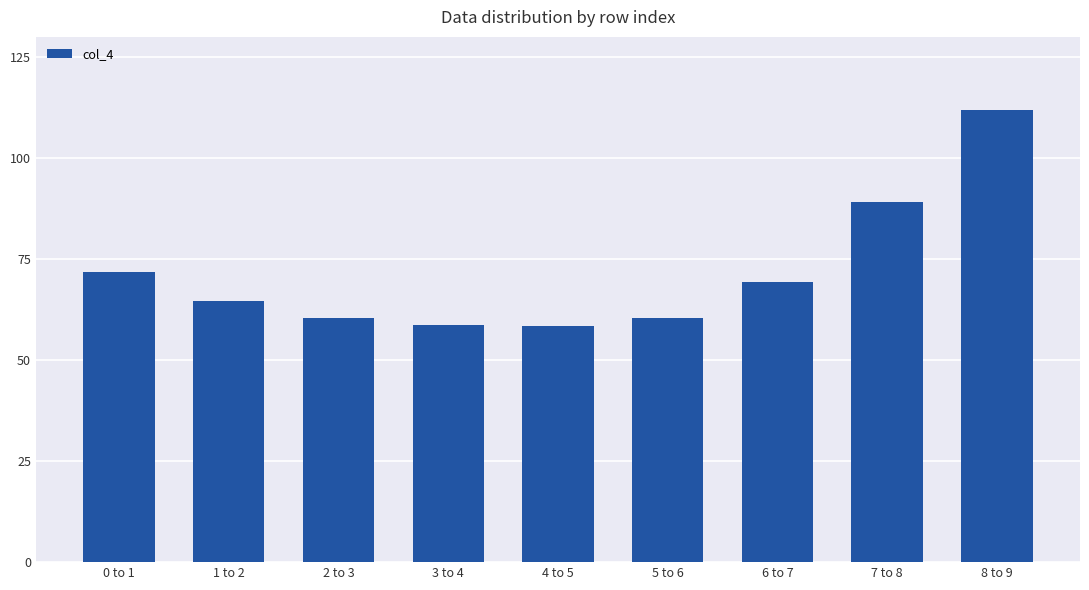

Which label corresponds to the largest value in the chart?

8 to 9